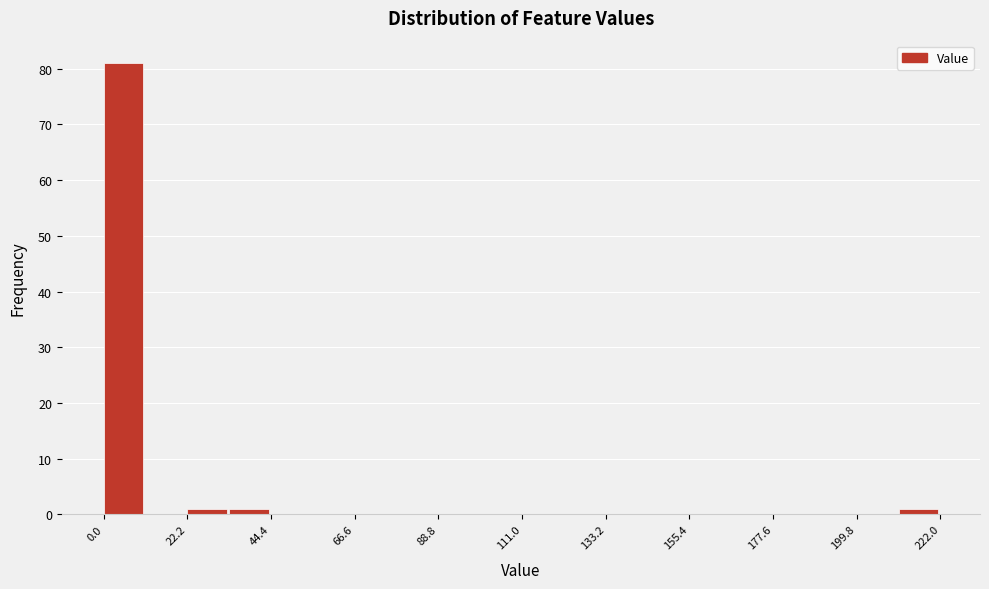

Around what value on the x-axis is the tallest bar? Give the approximate position of its centre, as read against the axis.

5